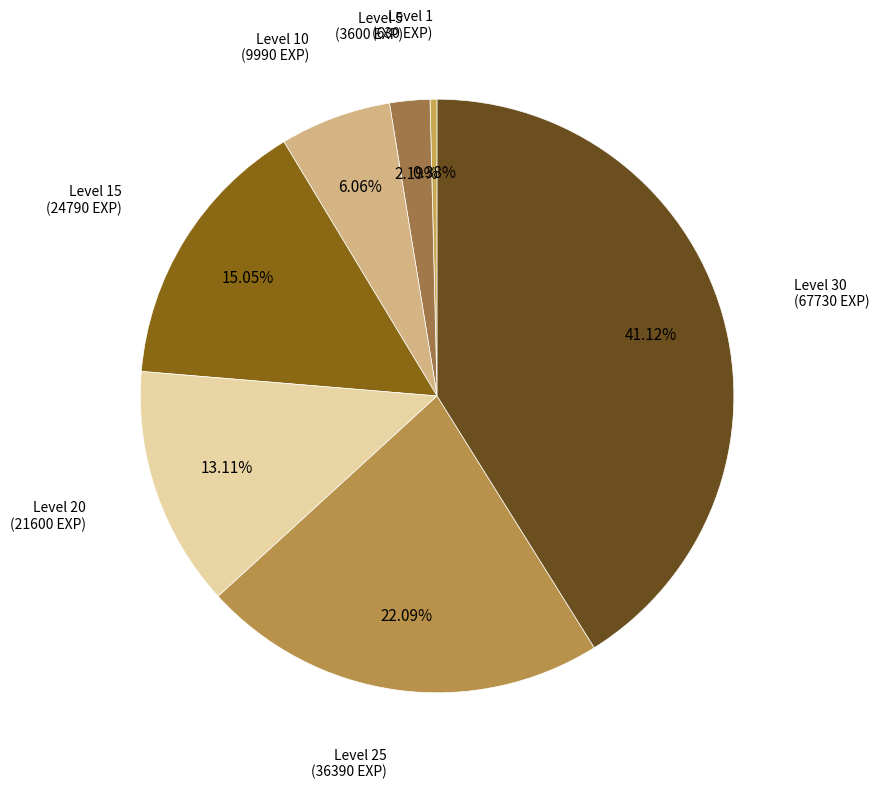

Rank the categories by value from highest to lowest.

Level 30, Level 25, Level 15, Level 20, Level 10, Level 5, Level 1